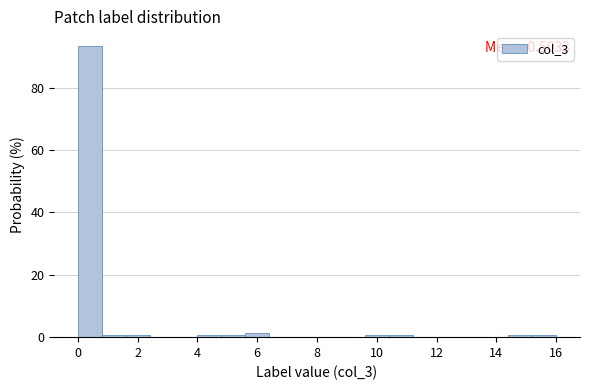

Over which range of the x-axis is the bar tallest?

0.0 to 0.8